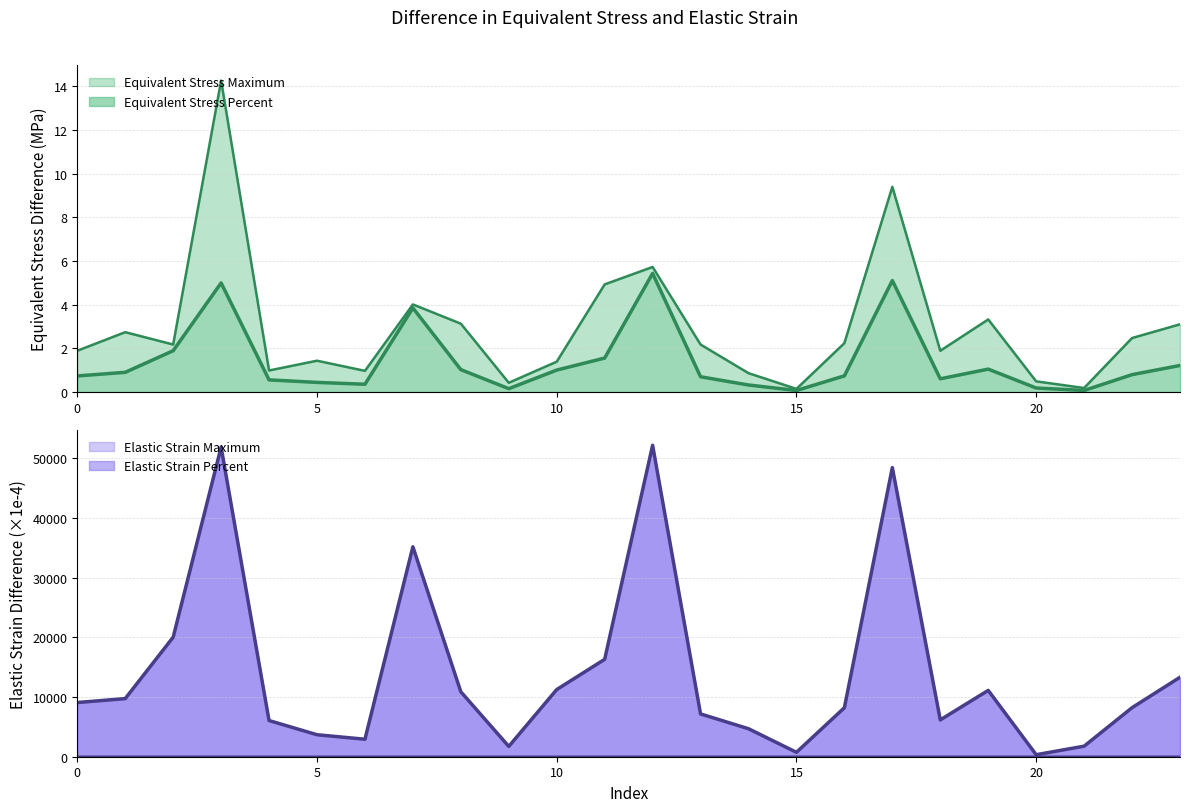

What is the spread (max minus min) of values at 22?

8215.5